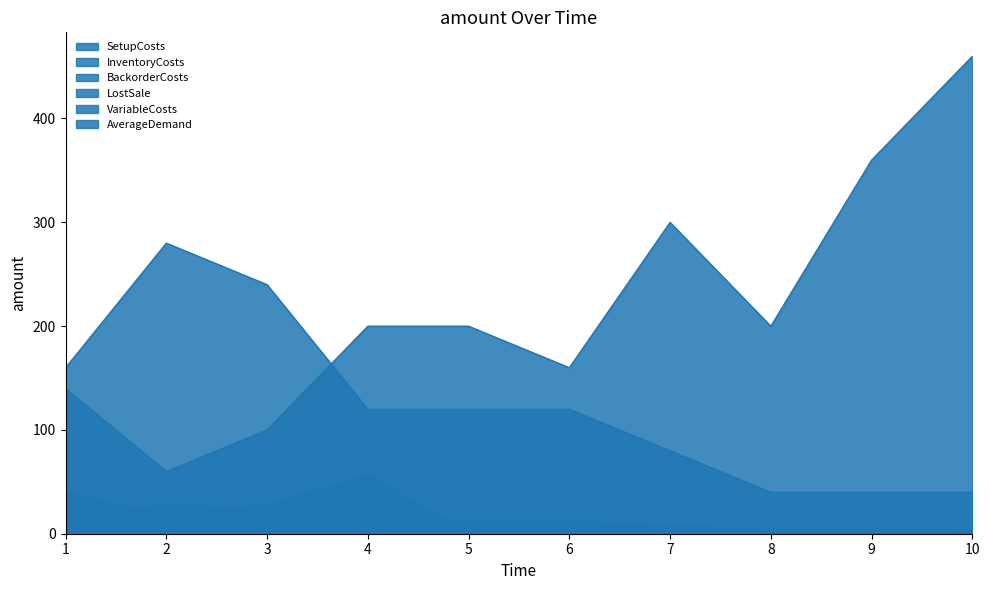

Rank the categories by InventoryCosts value from highest to lowest.

2, 3, 1, 4, 5, 6, 7, 8, 9, 10